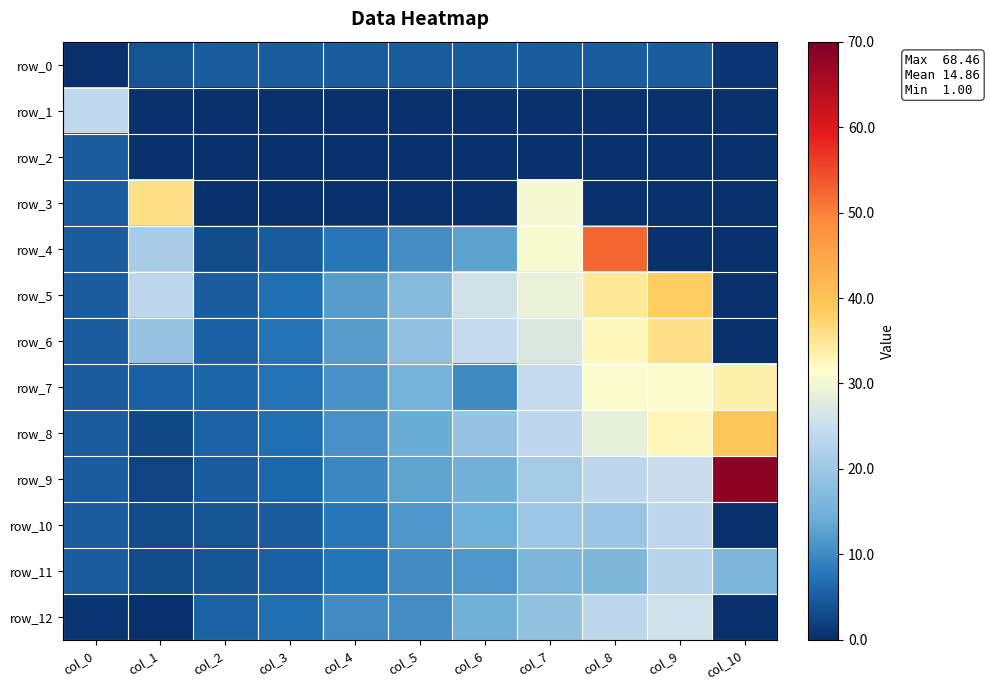

What is the sum of all row_8 values?

188.6